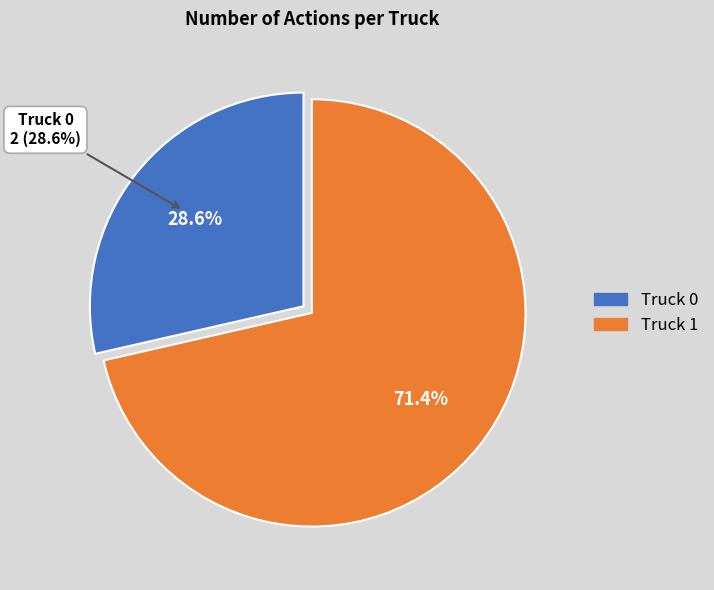

To the nearest percent, what percentage of the pie is Truck 1?

71%